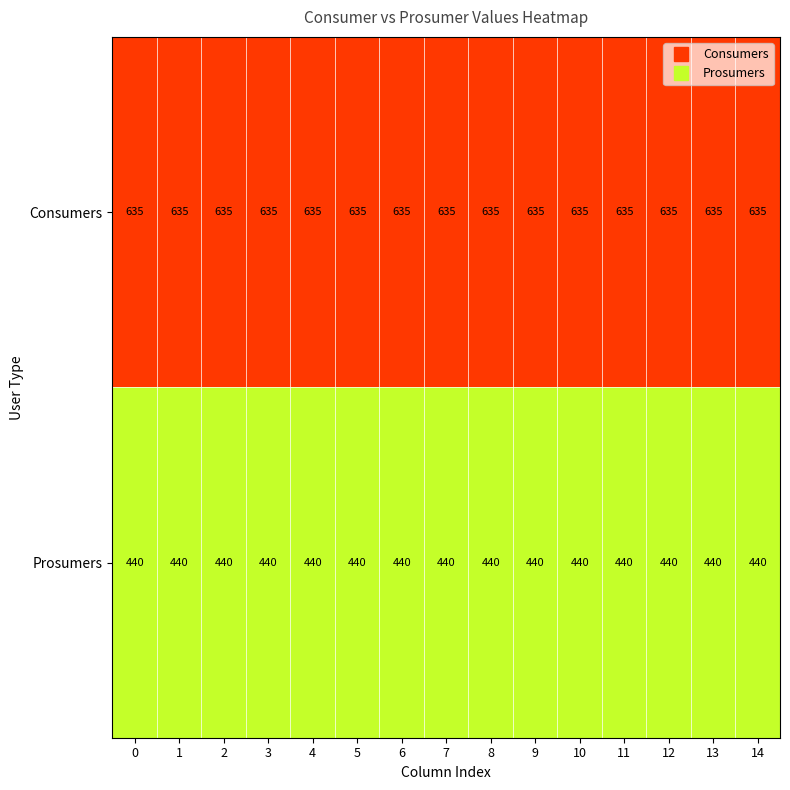

What is the spread (max minus min) of values at 5?

195